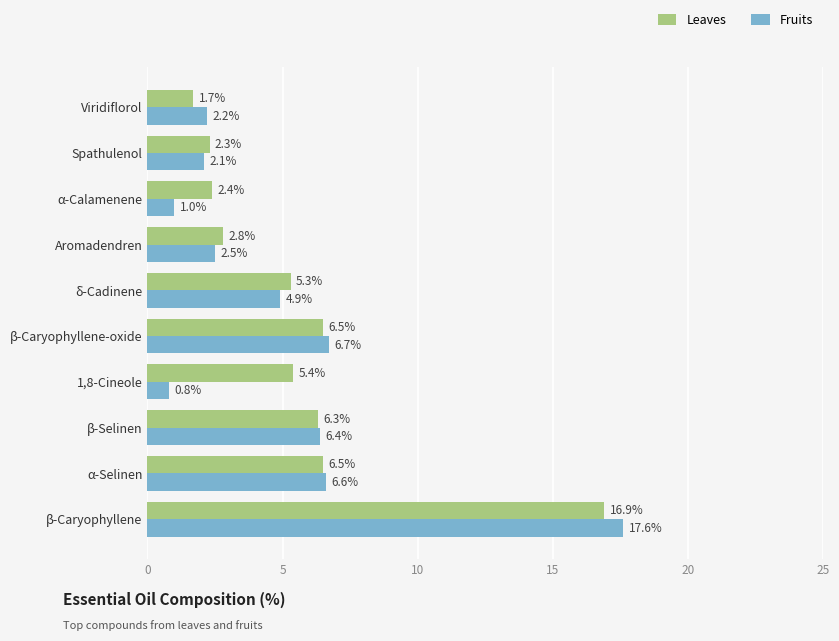

What are all the series names shown in the legend?

Leaves, Fruits